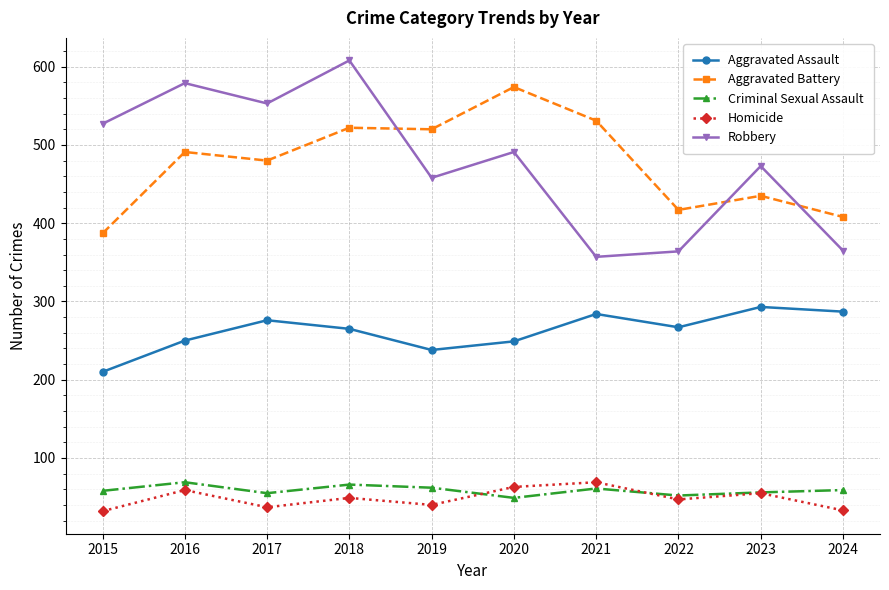

True or false: Robbery has more than 1 points higher than both neighbors.

True